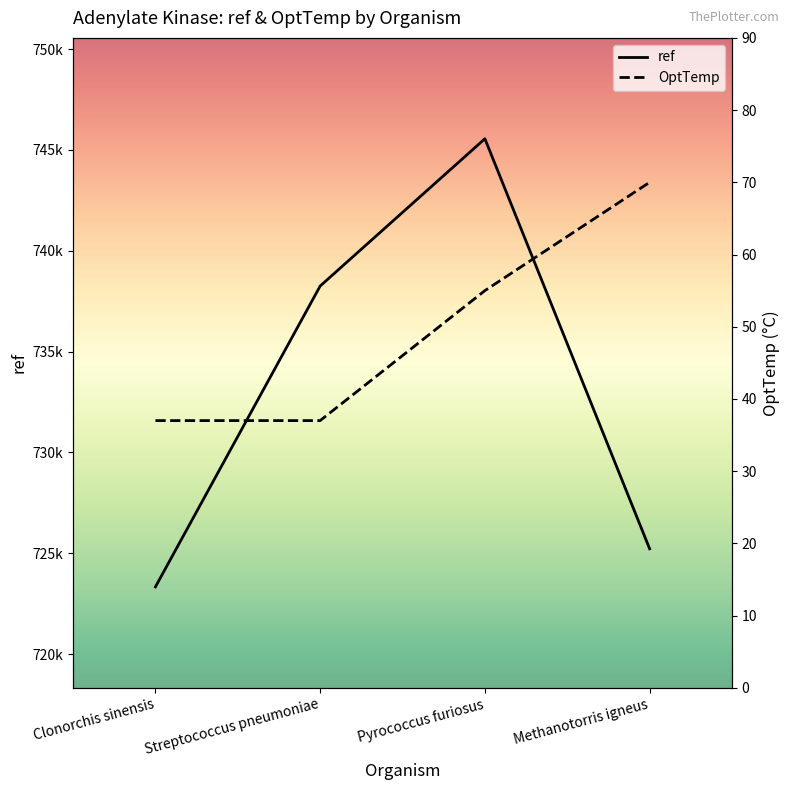

What are all the series names shown in the legend?

ref, OptTemp